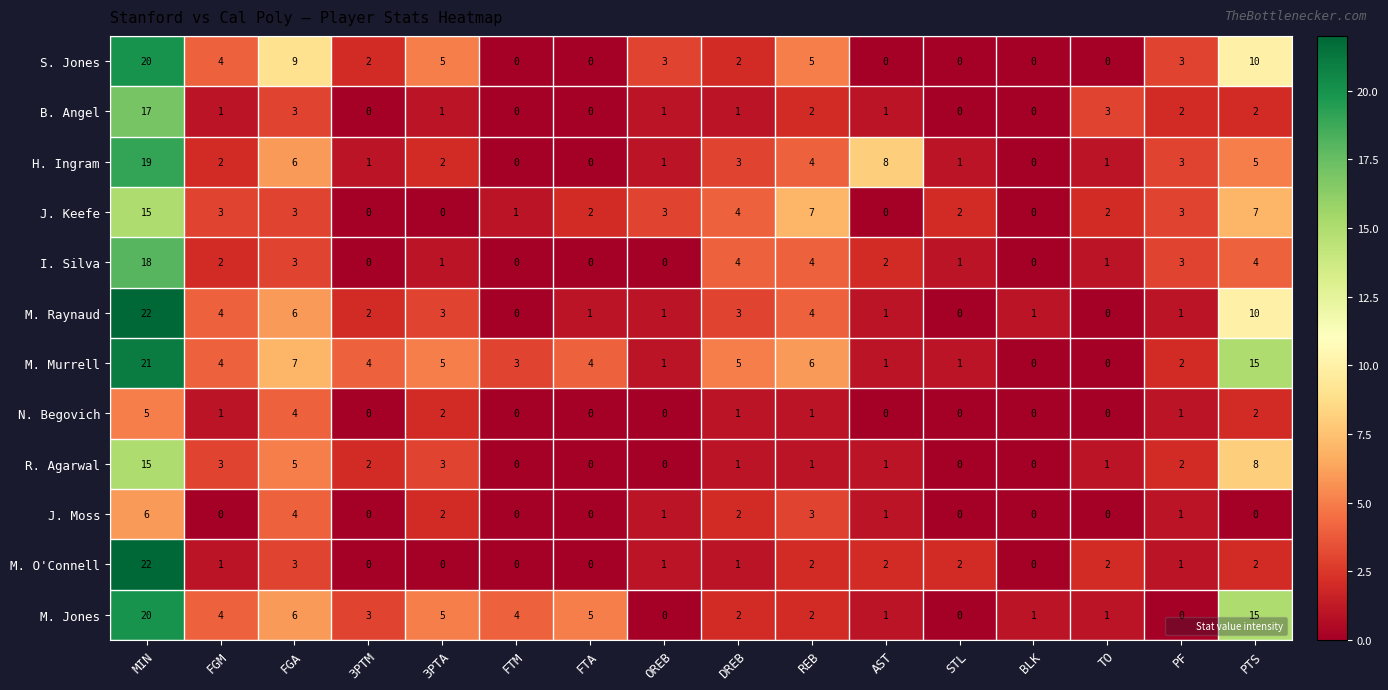

Count the number of categories in the chart.

16